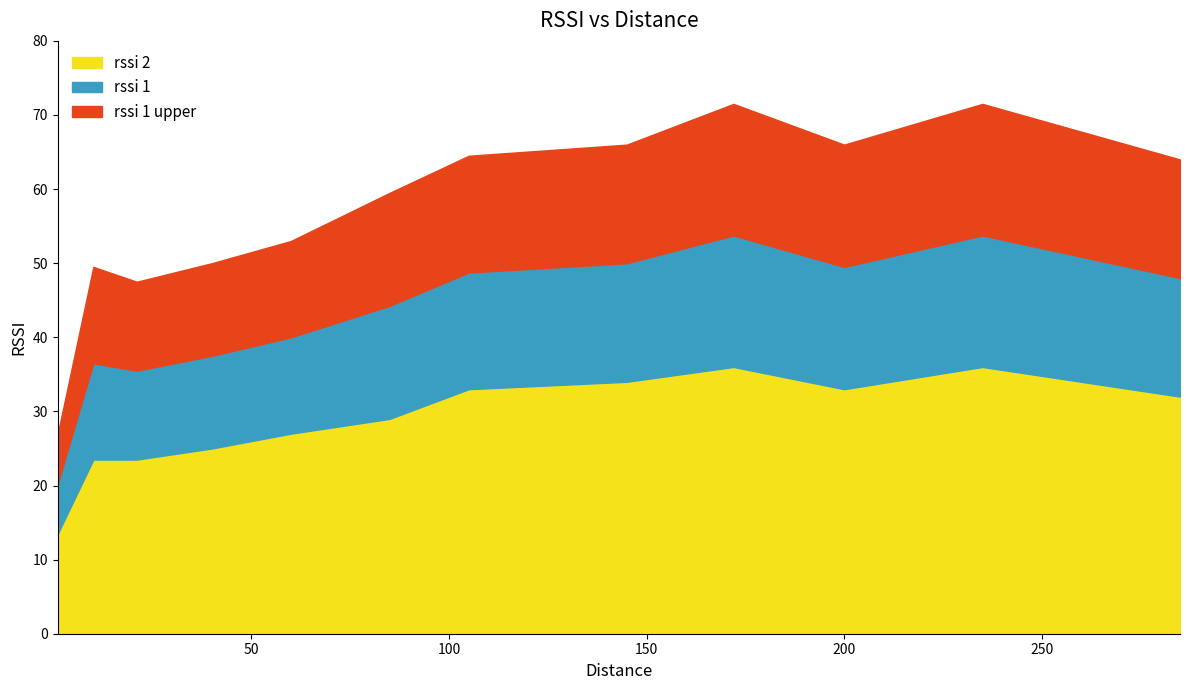

The value of rssi 2 at 60 is 13. True or false?

False